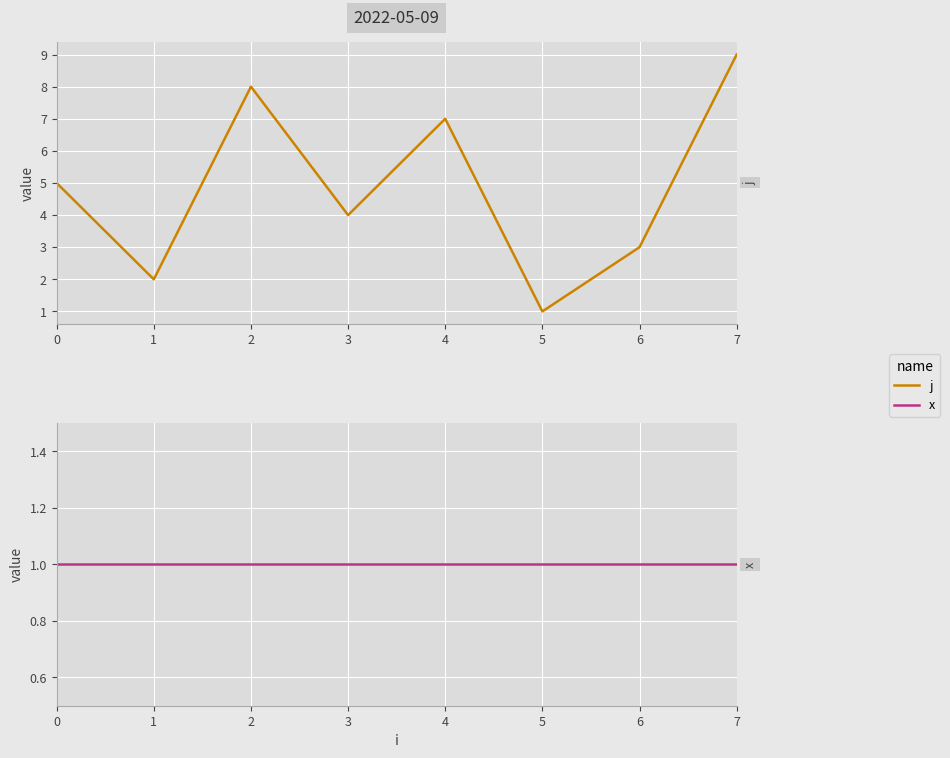

Reading left to right, extract all data points from this chart.

j: 0=5	1=2	2=8	3=4	4=7	5=1	6=3	7=9
x: 0=1	1=1	2=1	3=1	4=1	5=1	6=1	7=1